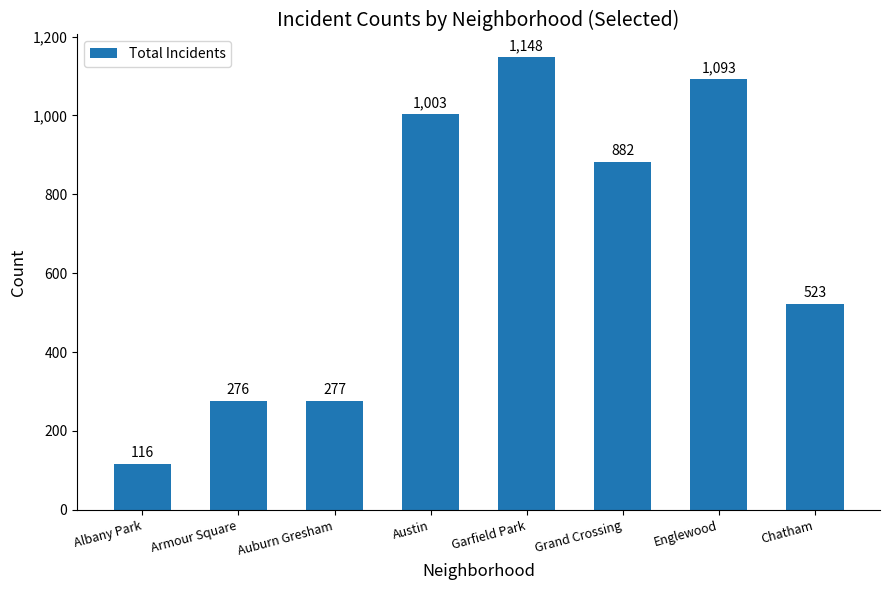

What value does the data have at Chatham, to the nearest 100?

500